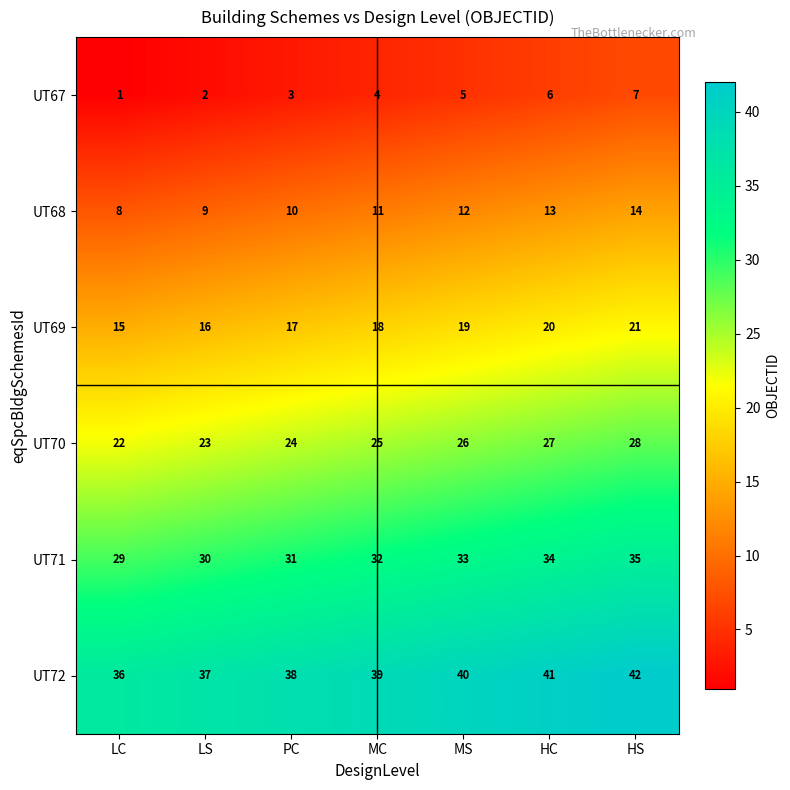

What is the sum of the UT67 values at MC and HS?

11